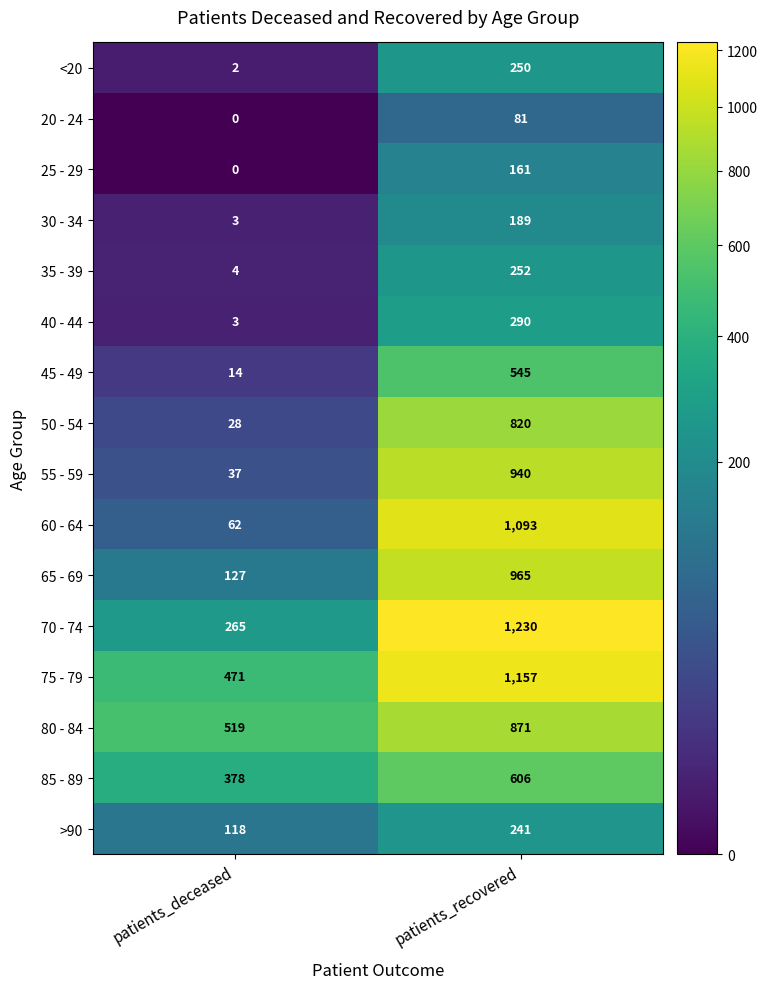

What value does the 80 - 84 series have at patients_recovered, to the nearest 5?

870